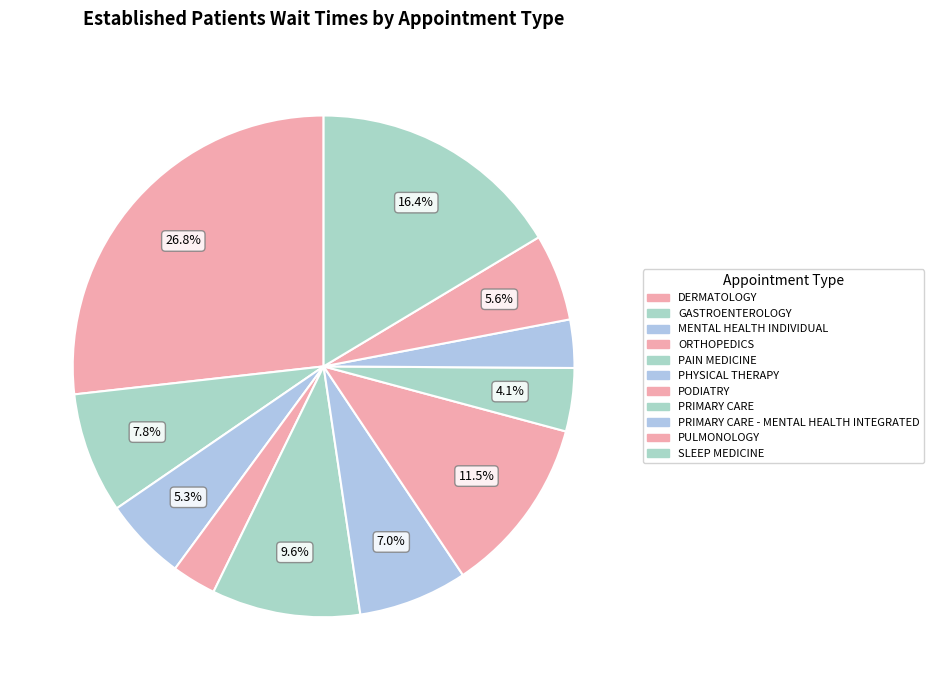

Which slice is the largest?

DERMATOLOGY